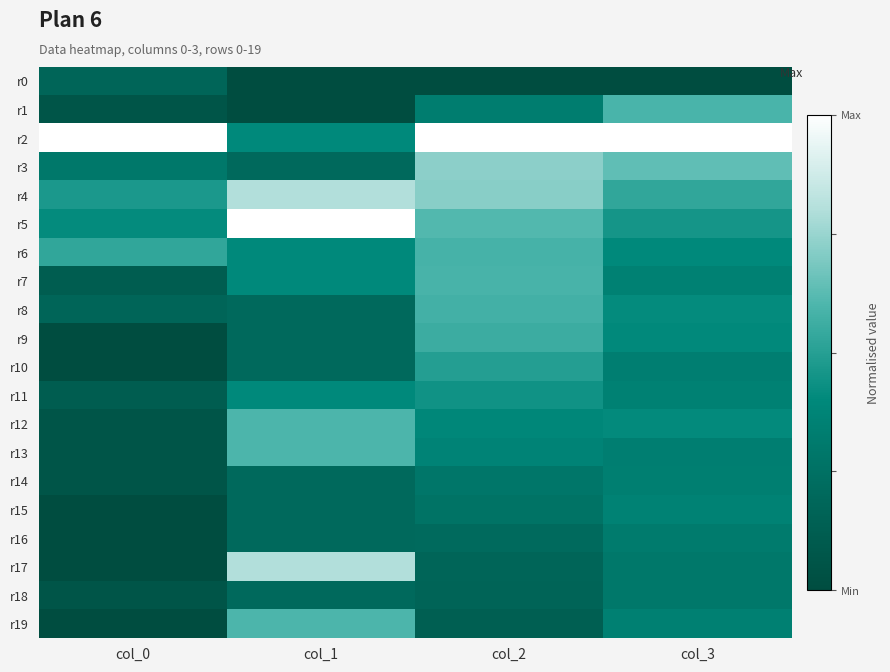

Reading right to left, what are all the values shown in this chart?

r0: col_3=0.0	col_2=0.0	col_1=0.0	col_0=0.2
r1: col_3=0.6	col_2=0.3	col_1=0.0	col_0=0.1
r2: col_3=1.0	col_2=1.0	col_1=0.4	col_0=1.0
r3: col_3=0.6	col_2=0.7	col_1=0.2	col_0=0.3
r4: col_3=0.5	col_2=0.7	col_1=0.8	col_0=0.5
r5: col_3=0.5	col_2=0.6	col_1=1.0	col_0=0.4
r6: col_3=0.4	col_2=0.6	col_1=0.4	col_0=0.5
r7: col_3=0.4	col_2=0.6	col_1=0.4	col_0=0.1
r8: col_3=0.4	col_2=0.6	col_1=0.2	col_0=0.2
r9: col_3=0.4	col_2=0.6	col_1=0.2	col_0=0.0
r10: col_3=0.3	col_2=0.5	col_1=0.2	col_0=0.0
r11: col_3=0.4	col_2=0.4	col_1=0.4	col_0=0.1
r12: col_3=0.4	col_2=0.4	col_1=0.6	col_0=0.1
r13: col_3=0.3	col_2=0.4	col_1=0.6	col_0=0.1
r14: col_3=0.3	col_2=0.3	col_1=0.2	col_0=0.1
r15: col_3=0.4	col_2=0.3	col_1=0.2	col_0=0.0
r16: col_3=0.3	col_2=0.2	col_1=0.2	col_0=0.0
r17: col_3=0.3	col_2=0.2	col_1=0.8	col_0=0.0
r18: col_3=0.3	col_2=0.2	col_1=0.2	col_0=0.1
r19: col_3=0.3	col_2=0.1	col_1=0.6	col_0=0.0